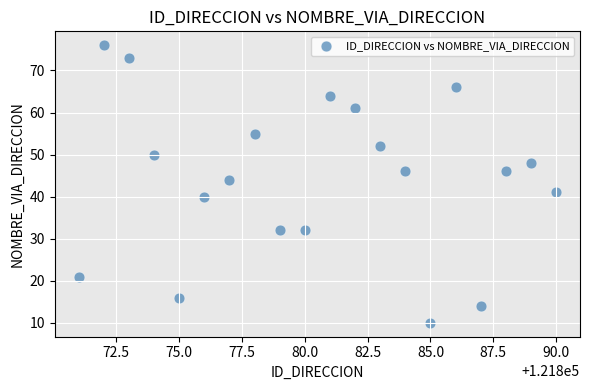

What Y value in the scatter plot is closest to 43?

44